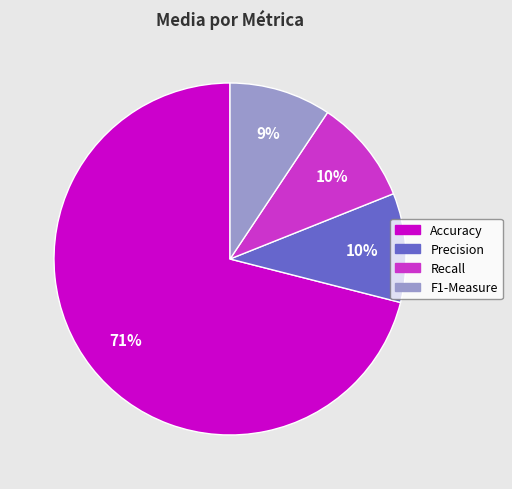

True or false: F1-Measure accounts for 18% of the total.

False